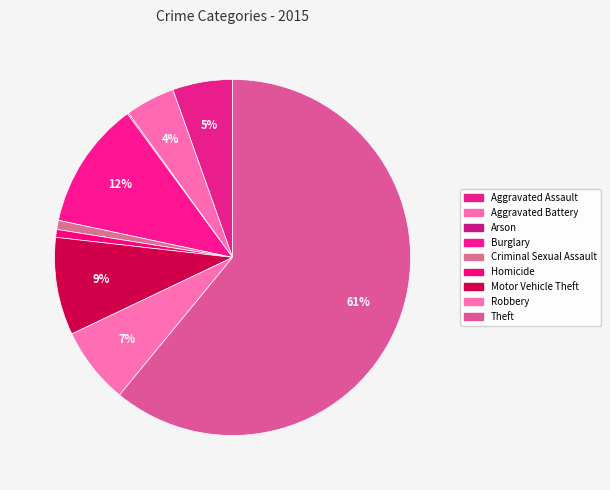

How many slices are in this pie chart?

9